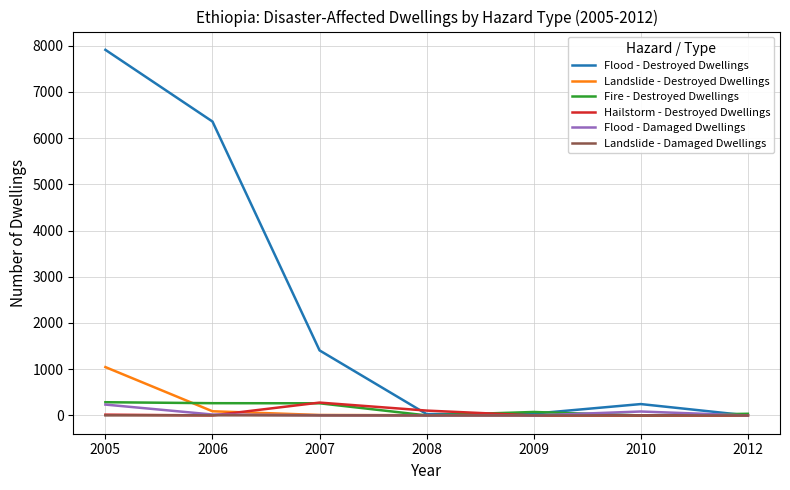

What is the maximum value for Hailstorm - Destroyed Dwellings?

278